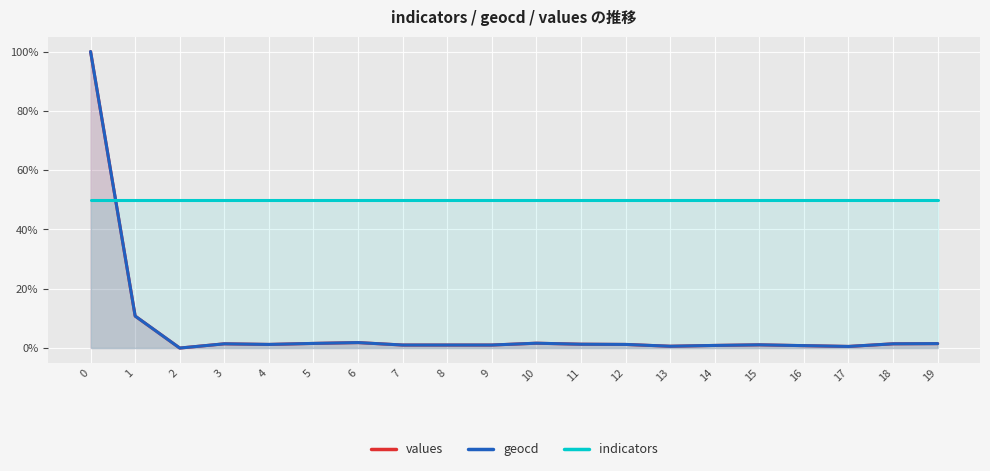

Reading left to right, list all the values displayed in this chart.

values: 100.0	10.8	0.0	1.4	1.2	1.6	1.8	1.0	1.0	1.0	1.6	1.3	1.2	0.6	0.9	1.1	0.8	0.5	1.4	1.5
geocd: 100.0	10.8	0.0	1.4	1.2	1.6	1.8	1.0	1.0	1.0	1.6	1.3	1.2	0.6	0.9	1.1	0.8	0.5	1.4	1.5
indicators: 50.0	50.0	50.0	50.0	50.0	50.0	50.0	50.0	50.0	50.0	50.0	50.0	50.0	50.0	50.0	50.0	50.0	50.0	50.0	50.0